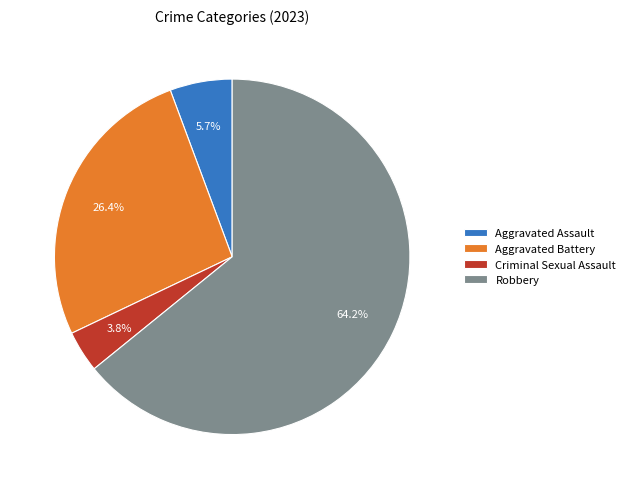

Approximately how many times larger is the value at Aggravated Assault compared to Criminal Sexual Assault?

1.5